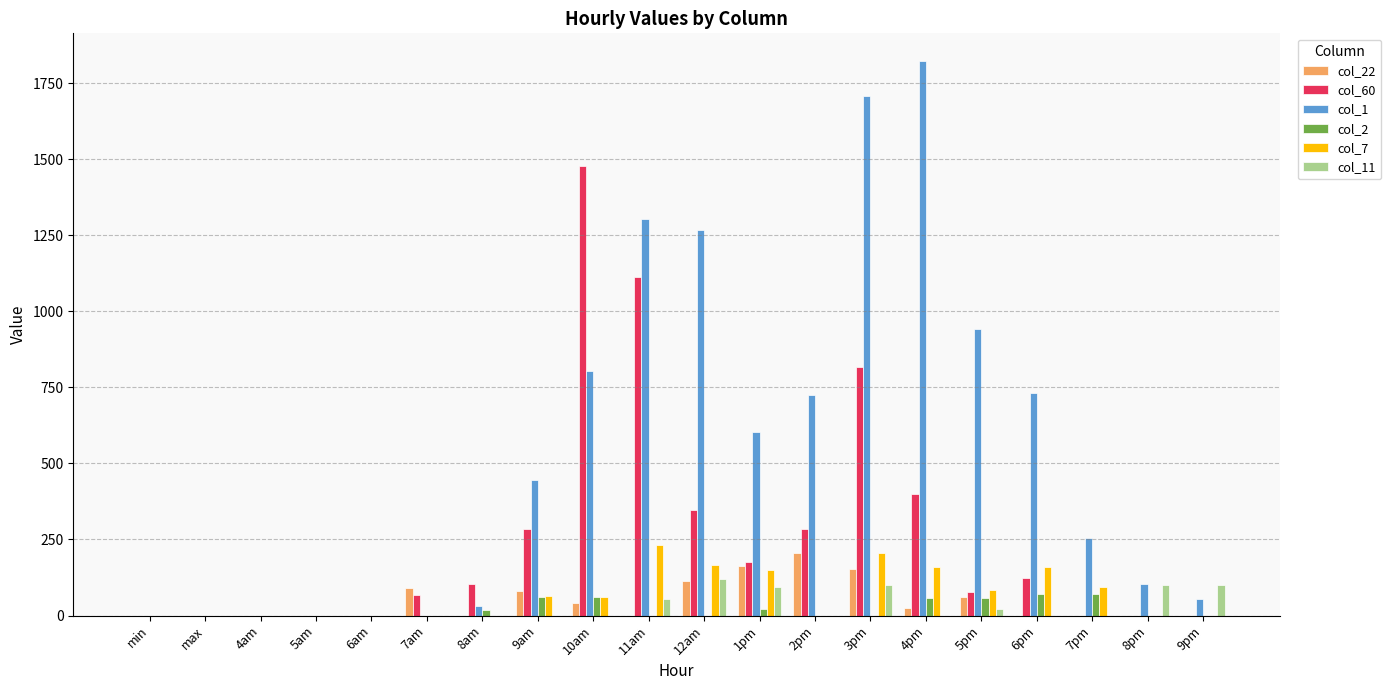

How many values in the col_2 series exceed 0?

8